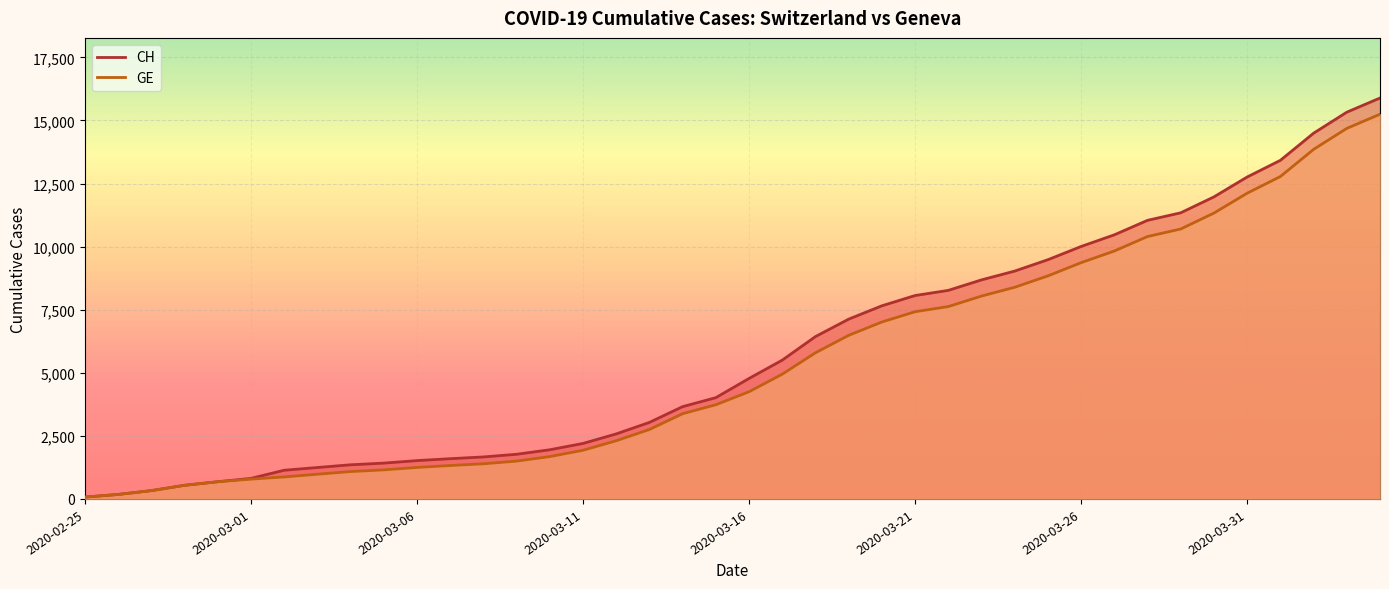

Reading left to right, transcribe all the data shown in this chart.

CH: 73	178	329	540	682	814	1137	1245	1353	1420	1519	1595	1664	1770	1949	2199	2577	3033	3658	4014	4775	5501	6434	7125	7654	8061	8265	8681	9030	9481	10005	10467	11041	11340	11971	12758	13419	14494	15327	15888
GE: 73	178	329	540	682	784	872	979	1085	1152	1248	1324	1393	1499	1678	1928	2306	2752	3377	3733	4248	4944	5792	6483	7012	7419	7623	8039	8388	8839	9363	9825	10399	10698	11329	12116	12777	13852	14685	15246